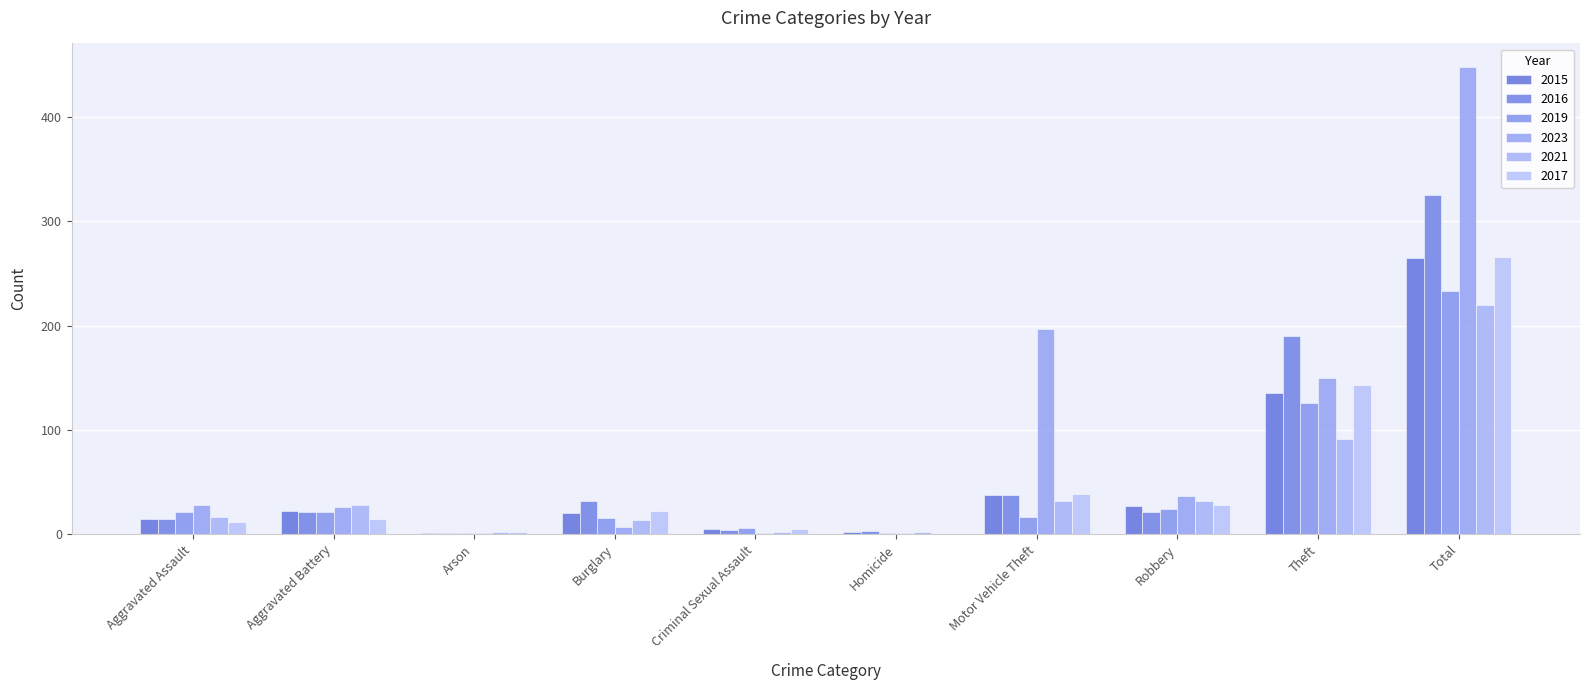

How many groups of bars are there?

10